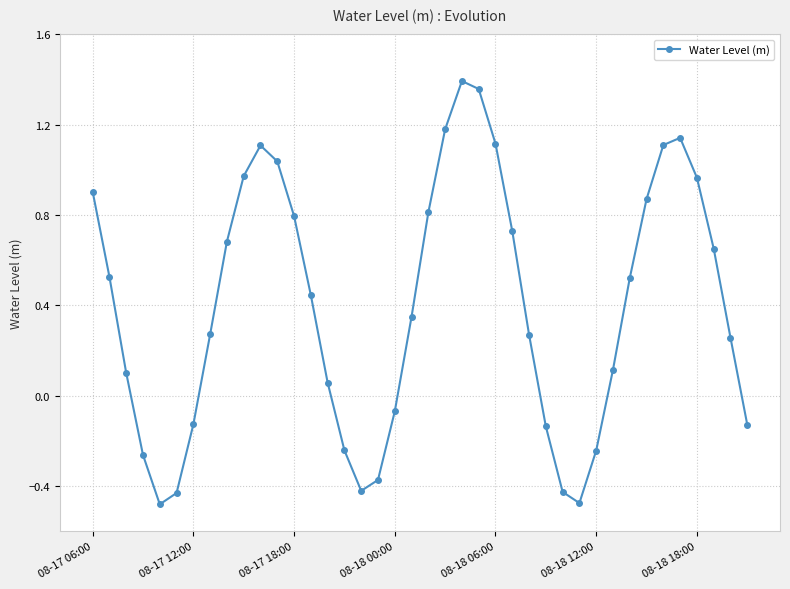

What is the difference between the maximum and minimum values?

1.9